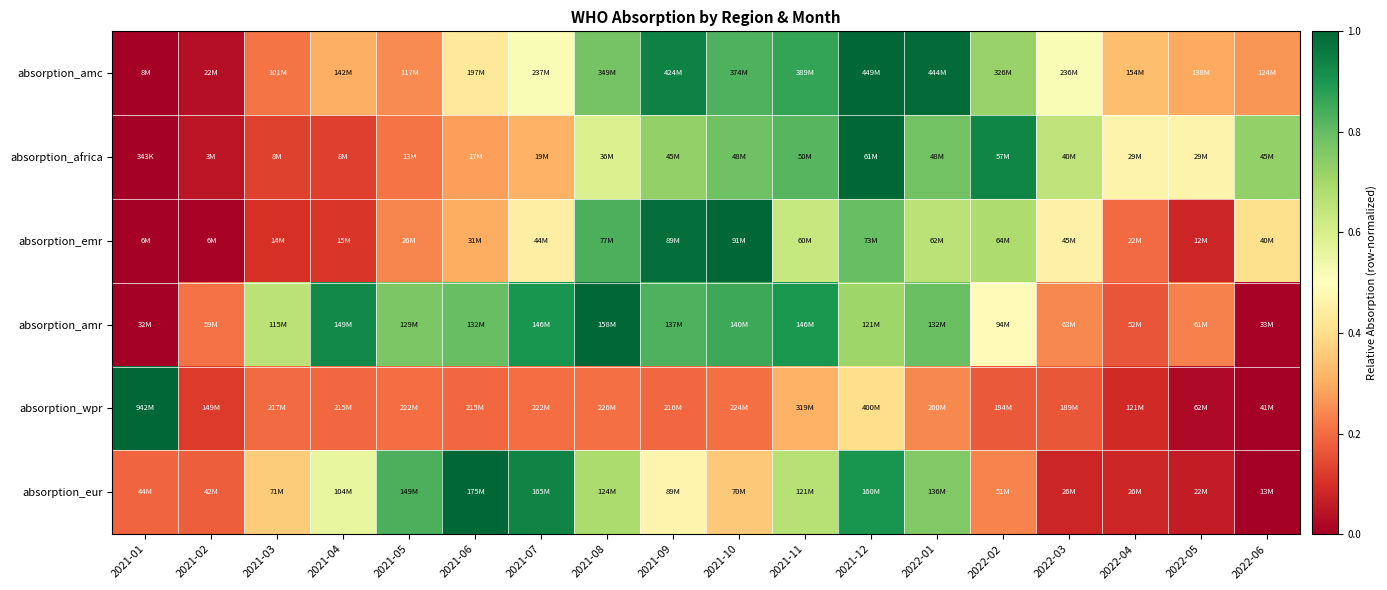

Reading left to right, transcribe all the data shown in this chart.

absorption_amc: 2021-01=0.0	2021-02=0.0	2021-03=0.2	2021-04=0.3	2021-05=0.2	2021-06=0.4	2021-07=0.5	2021-08=0.8	2021-09=0.9	2021-10=0.8	2021-11=0.9	2021-12=1.0	2022-01=1.0	2022-02=0.7	2022-03=0.5	2022-04=0.3	2022-05=0.3	2022-06=0.3
absorption_africa: 2021-01=0.0	2021-02=0.0	2021-03=0.1	2021-04=0.1	2021-05=0.2	2021-06=0.3	2021-07=0.3	2021-08=0.6	2021-09=0.7	2021-10=0.8	2021-11=0.8	2021-12=1.0	2022-01=0.8	2022-02=0.9	2022-03=0.7	2022-04=0.5	2022-05=0.5	2022-06=0.7
absorption_emr: 2021-01=0.0	2021-02=0.0	2021-03=0.1	2021-04=0.1	2021-05=0.2	2021-06=0.3	2021-07=0.4	2021-08=0.8	2021-09=1.0	2021-10=1.0	2021-11=0.6	2021-12=0.8	2022-01=0.7	2022-02=0.7	2022-03=0.5	2022-04=0.2	2022-05=0.1	2022-06=0.4
absorption_amr: 2021-01=0.0	2021-02=0.2	2021-03=0.7	2021-04=0.9	2021-05=0.8	2021-06=0.8	2021-07=0.9	2021-08=1.0	2021-09=0.8	2021-10=0.9	2021-11=0.9	2021-12=0.7	2022-01=0.8	2022-02=0.5	2022-03=0.2	2022-04=0.2	2022-05=0.2	2022-06=0.0
absorption_wpr: 2021-01=1.0	2021-02=0.1	2021-03=0.2	2021-04=0.2	2021-05=0.2	2021-06=0.2	2021-07=0.2	2021-08=0.2	2021-09=0.2	2021-10=0.2	2021-11=0.3	2021-12=0.4	2022-01=0.2	2022-02=0.2	2022-03=0.2	2022-04=0.1	2022-05=0.0	2022-06=0.0
absorption_eur: 2021-01=0.2	2021-02=0.2	2021-03=0.4	2021-04=0.6	2021-05=0.8	2021-06=1.0	2021-07=0.9	2021-08=0.7	2021-09=0.5	2021-10=0.4	2021-11=0.7	2021-12=0.9	2022-01=0.8	2022-02=0.2	2022-03=0.1	2022-04=0.1	2022-05=0.1	2022-06=0.0